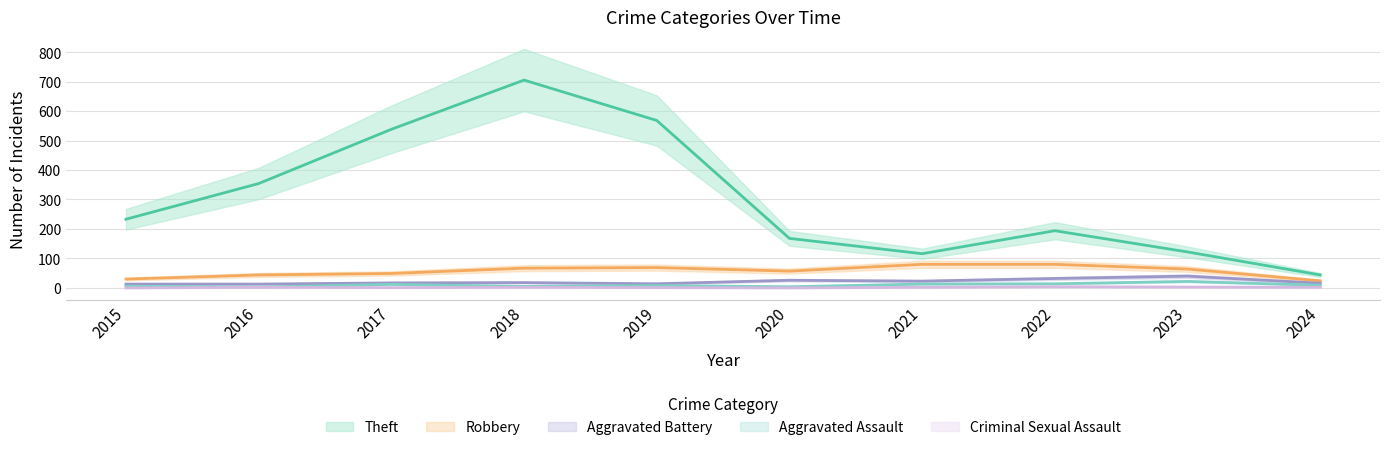

True or false: Aggravated Battery has more than 2 interior local peaks.

True